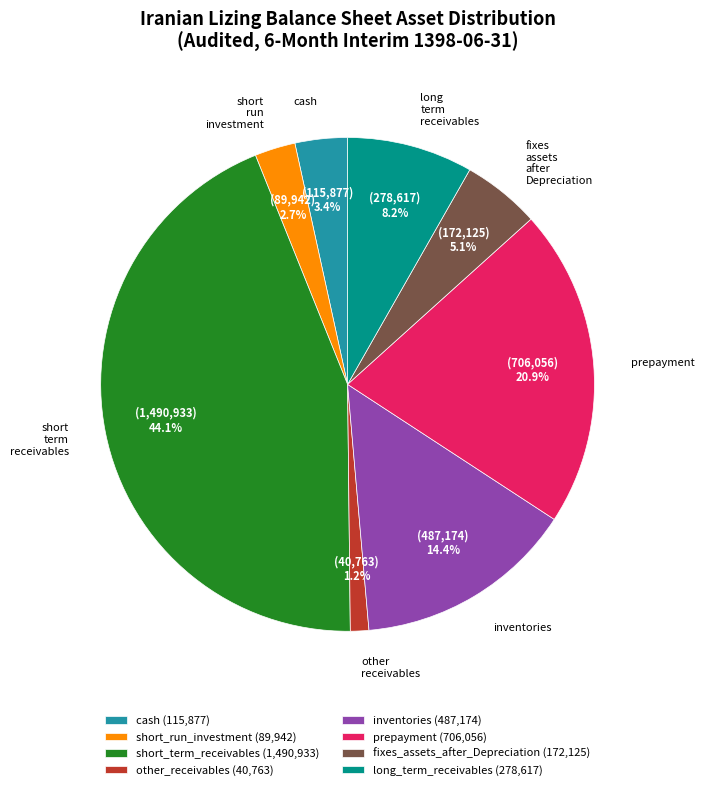

What percentage is the prepayment slice, to the nearest percent?

21%